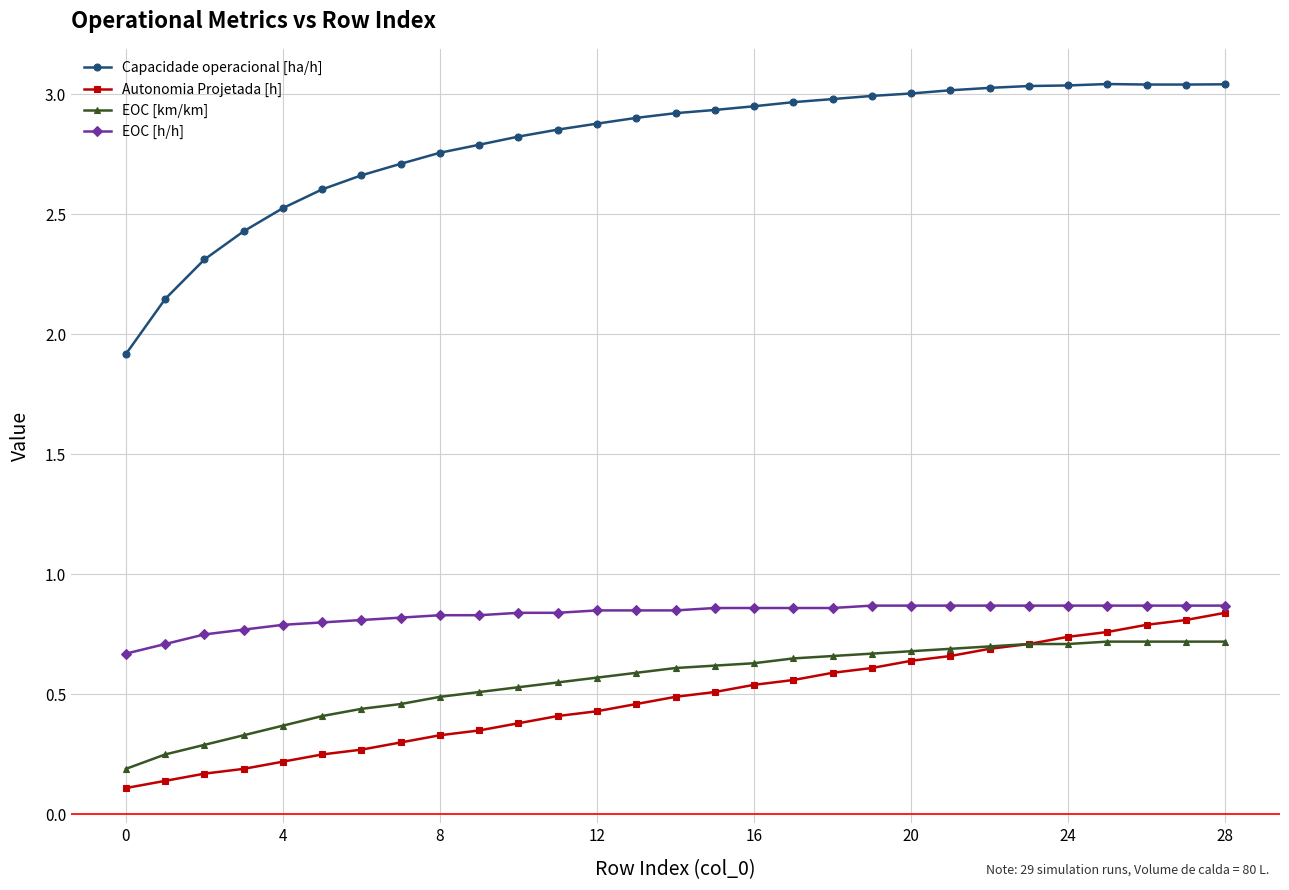

Which series has the largest total across all categories?

Capacidade operacional [ha/h]